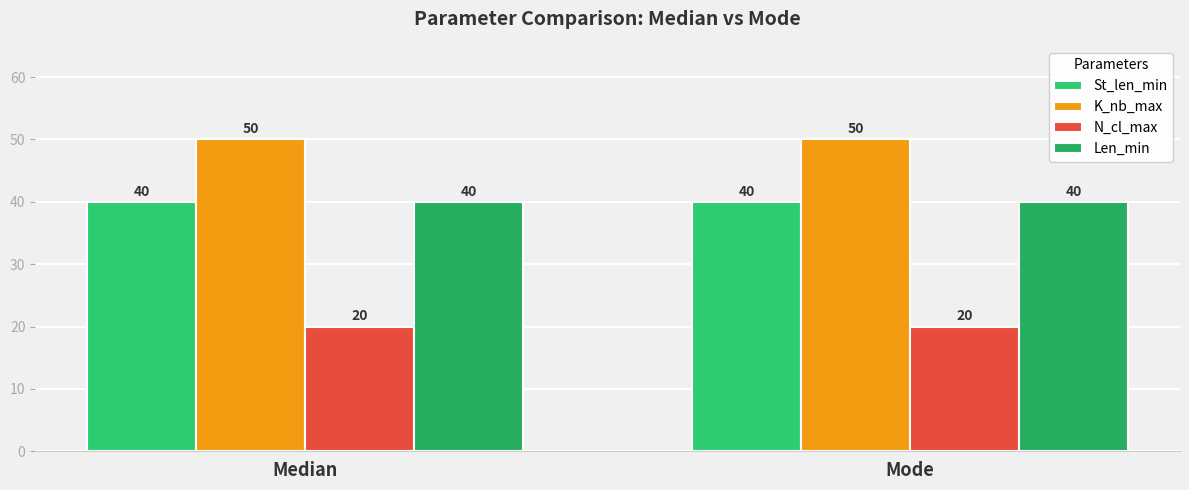

Is the value of St_len_min at Median greater than the value of N_cl_max at Mode?

Yes